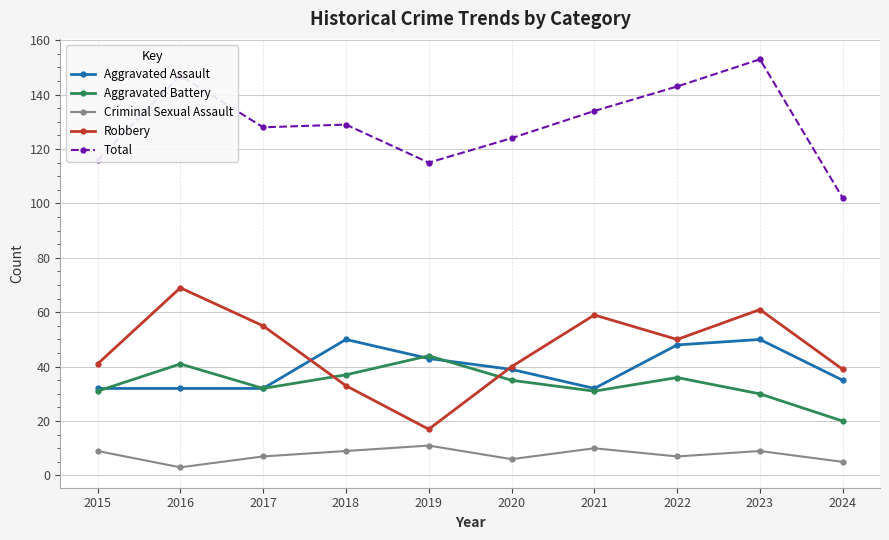

Read the Criminal Sexual Assault value at 2017.

7